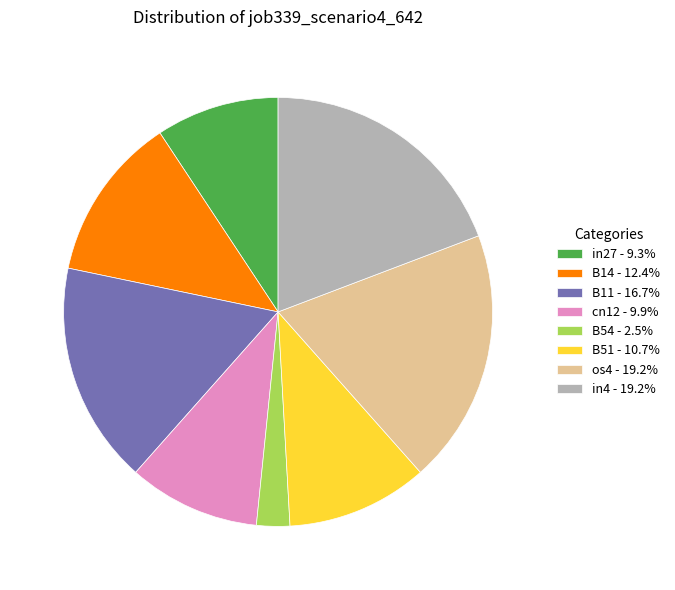

Does os4 - 19.2% represent more than half of the total?

No